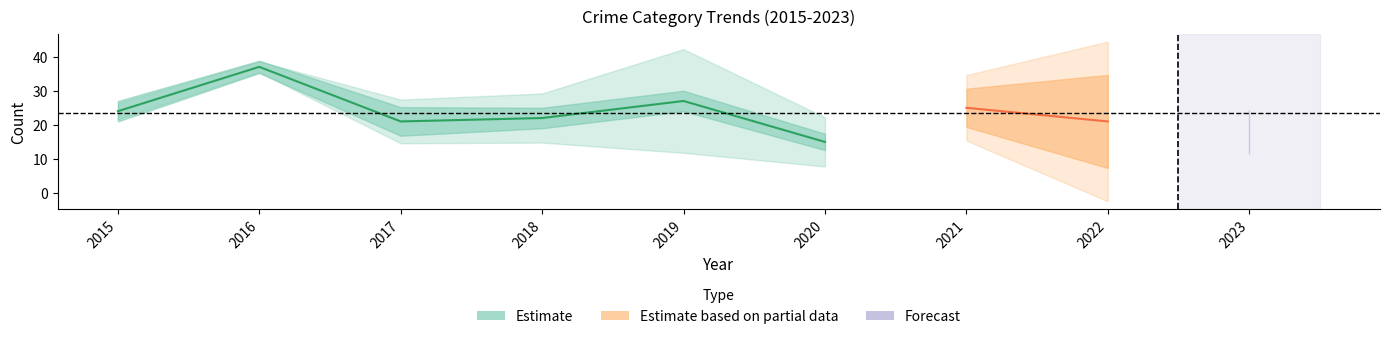

The value of Aggravated Battery at 2019 is 5. True or false?

False